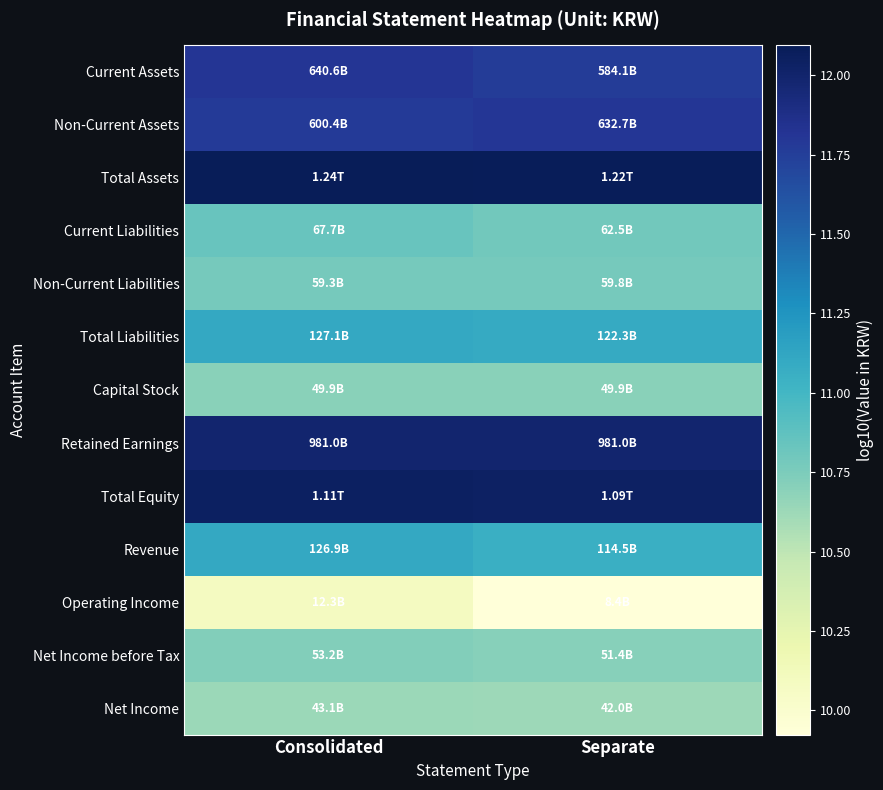

Reading right to left, extract all data points from this chart.

Current Assets: Separate=11.8	Consolidated=11.8
Non-Current Assets: Separate=11.8	Consolidated=11.8
Total Assets: Separate=12.1	Consolidated=12.1
Current Liabilities: Separate=10.8	Consolidated=10.8
Non-Current Liabilities: Separate=10.8	Consolidated=10.8
Total Liabilities: Separate=11.1	Consolidated=11.1
Capital Stock: Separate=10.7	Consolidated=10.7
Retained Earnings: Separate=12.0	Consolidated=12.0
Total Equity: Separate=12.0	Consolidated=12.0
Revenue: Separate=11.1	Consolidated=11.1
Operating Income: Separate=9.9	Consolidated=10.1
Net Income before Tax: Separate=10.7	Consolidated=10.7
Net Income: Separate=10.6	Consolidated=10.6